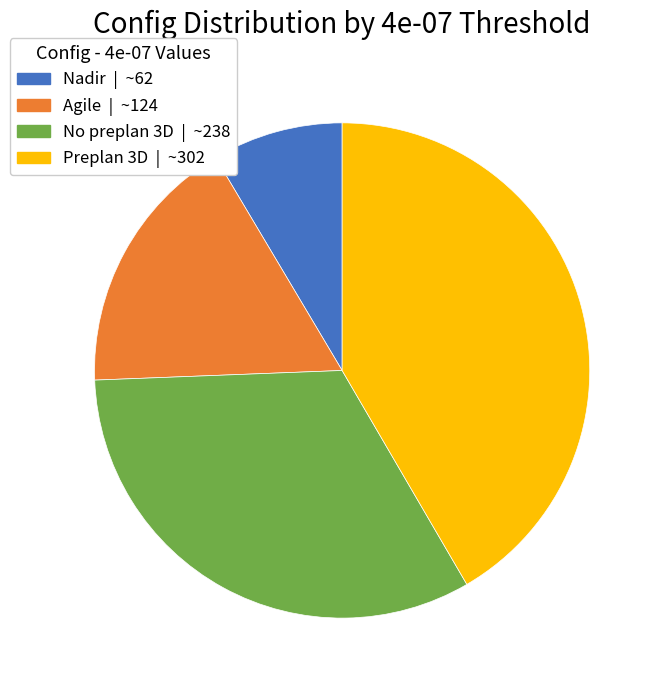

Rank the categories by value from lowest to highest.

Nadir, Agile, No preplan 3D, Preplan 3D